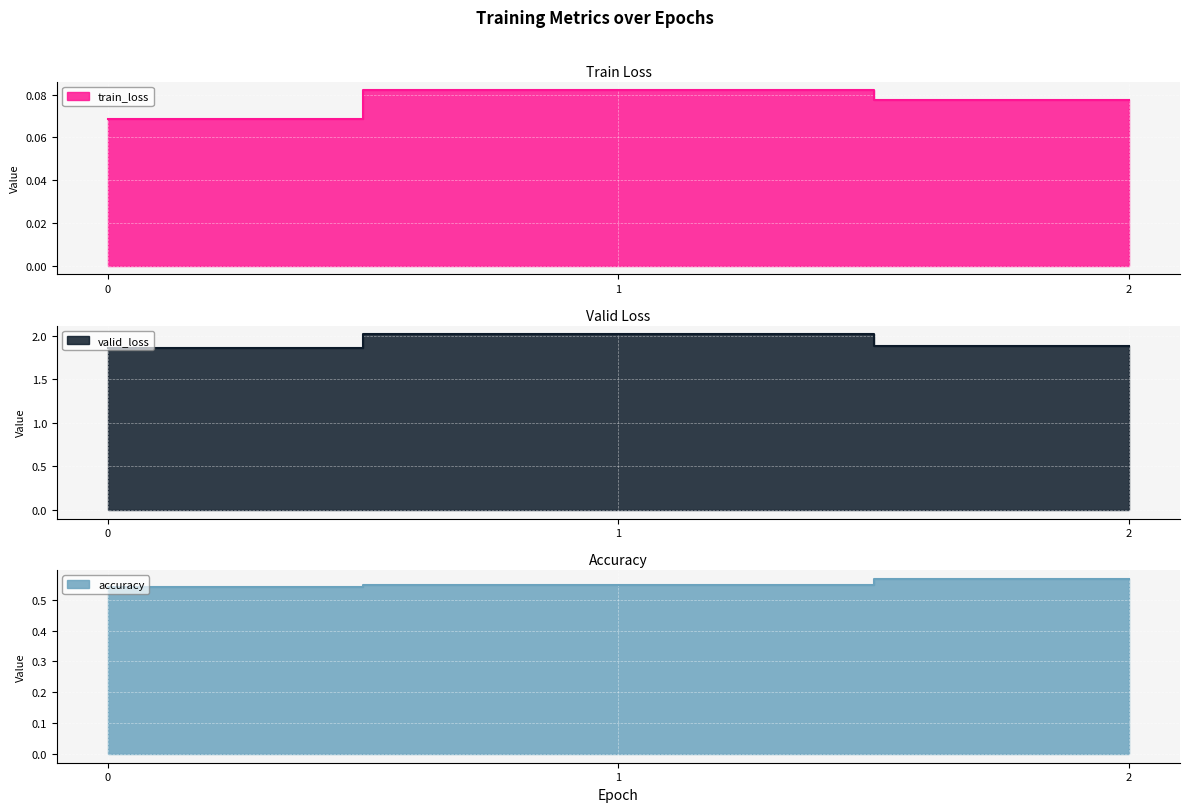

What is the spread (max minus min) of values at 1?

1.9